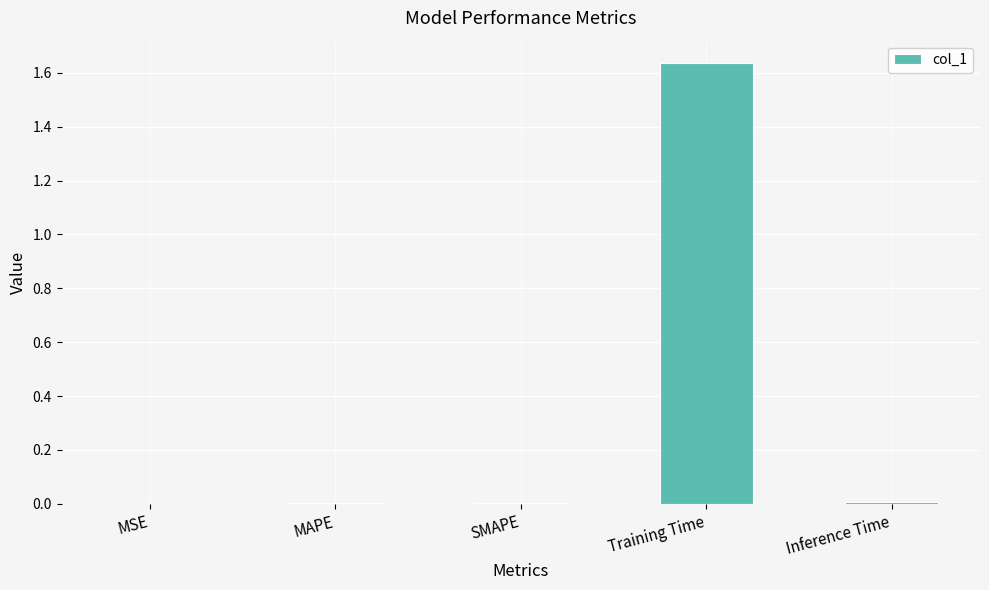

The value at Training Time is 0.9. True or false?

False